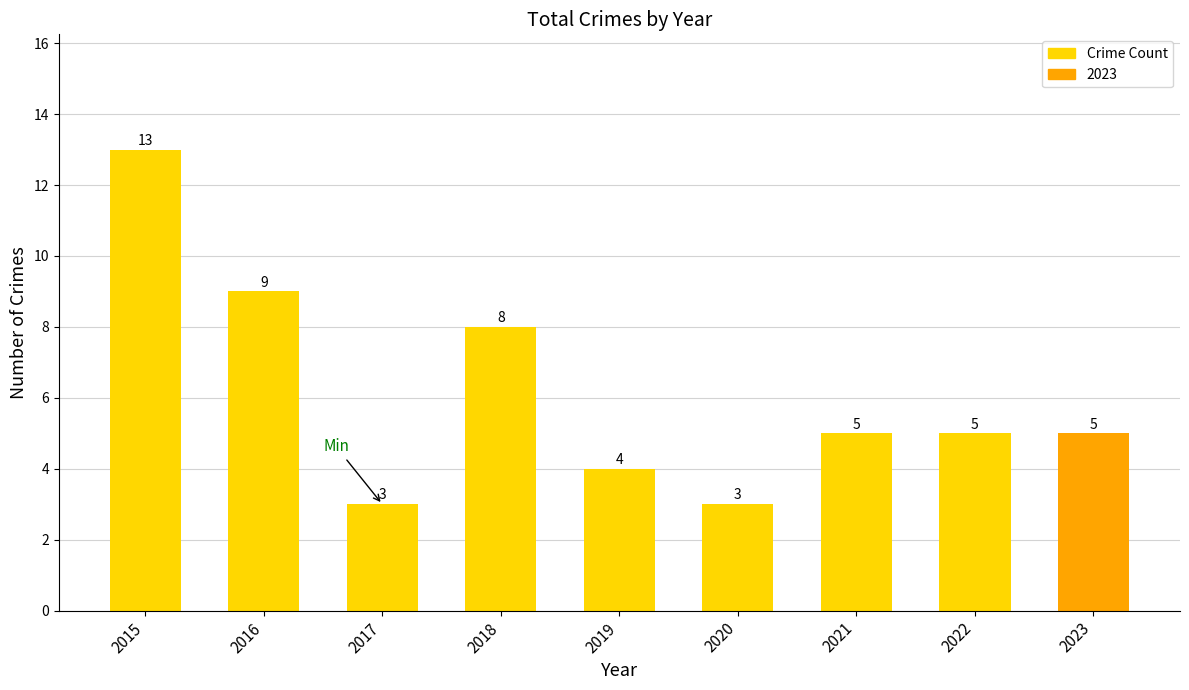

How many distinct data groups are displayed?

1